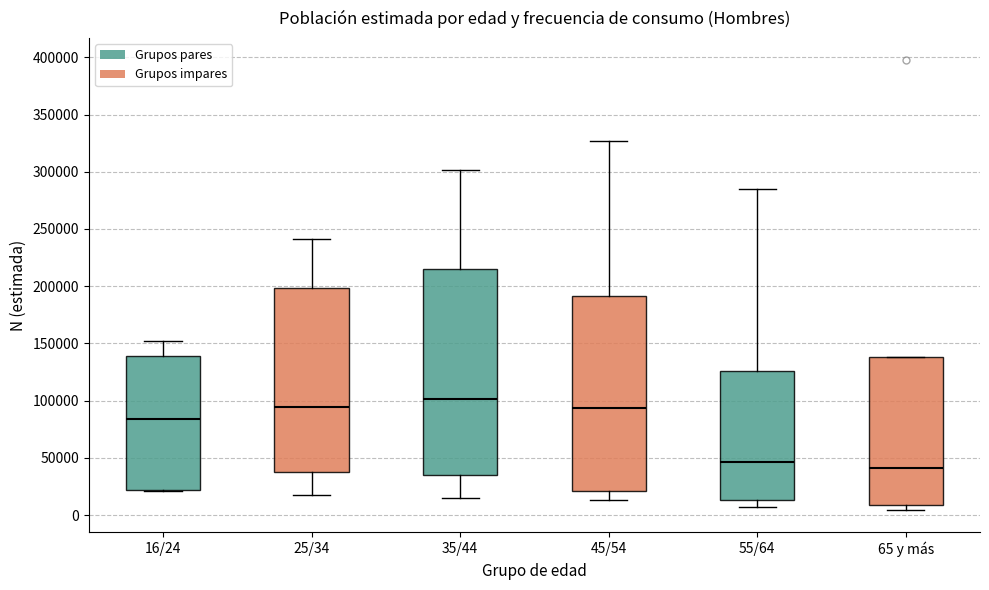

Reading left to right, transcribe this box plot: for each box, give where its median line is, the range the box spans, and where its two whiskers end, as read against the y-axis. The values are not printed on the chart, so give them approximately, as read against the axis.

16/24: median 85000, box 20000 to 140000, whiskers 20000 to 150000
25/34: median 95000, box 40000 to 200000, whiskers 15000 to 240000
35/44: median 100000, box 35000 to 215000, whiskers 15000 to 300000
45/54: median 95000, box 20000 to 190000, whiskers 15000 to 325000
55/64: median 45000, box 15000 to 125000, whiskers 5000 to 285000
65 y más: median 40000, box 10000 to 140000, whiskers 5000 to 140000